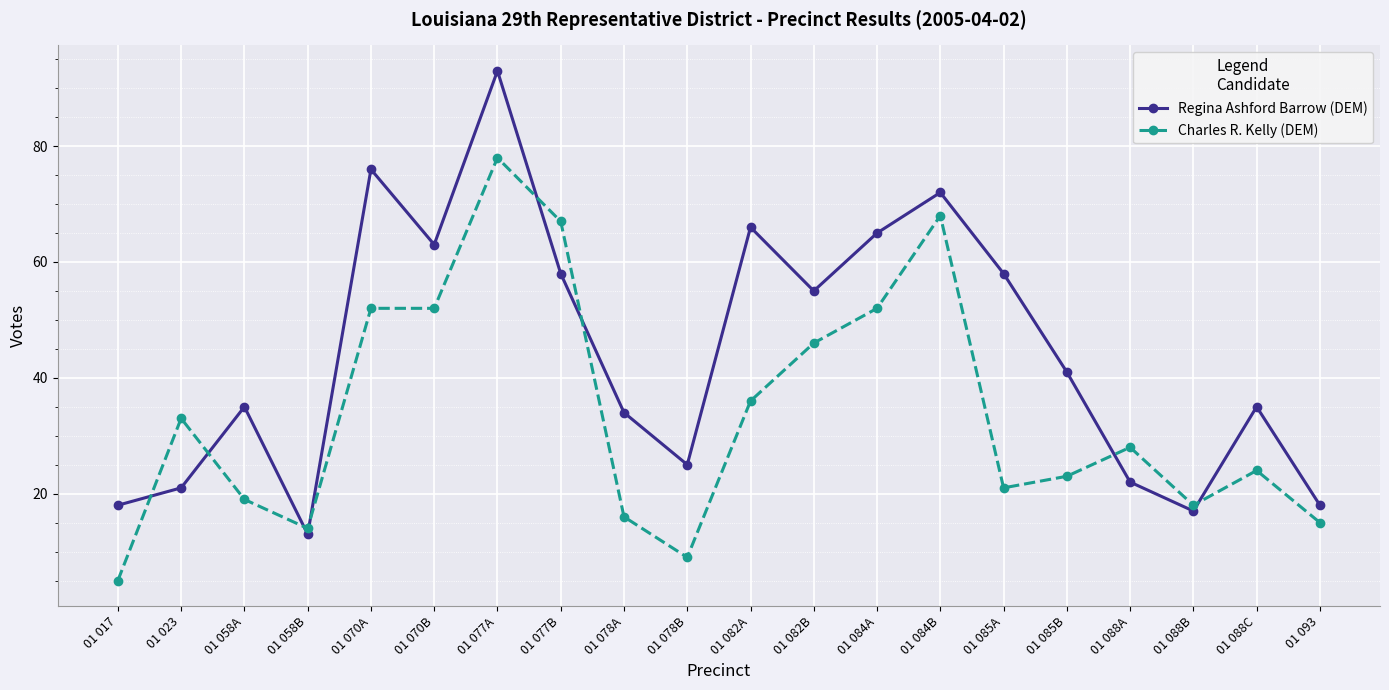

What is the spread (max minus min) of values at 01 085A?

37